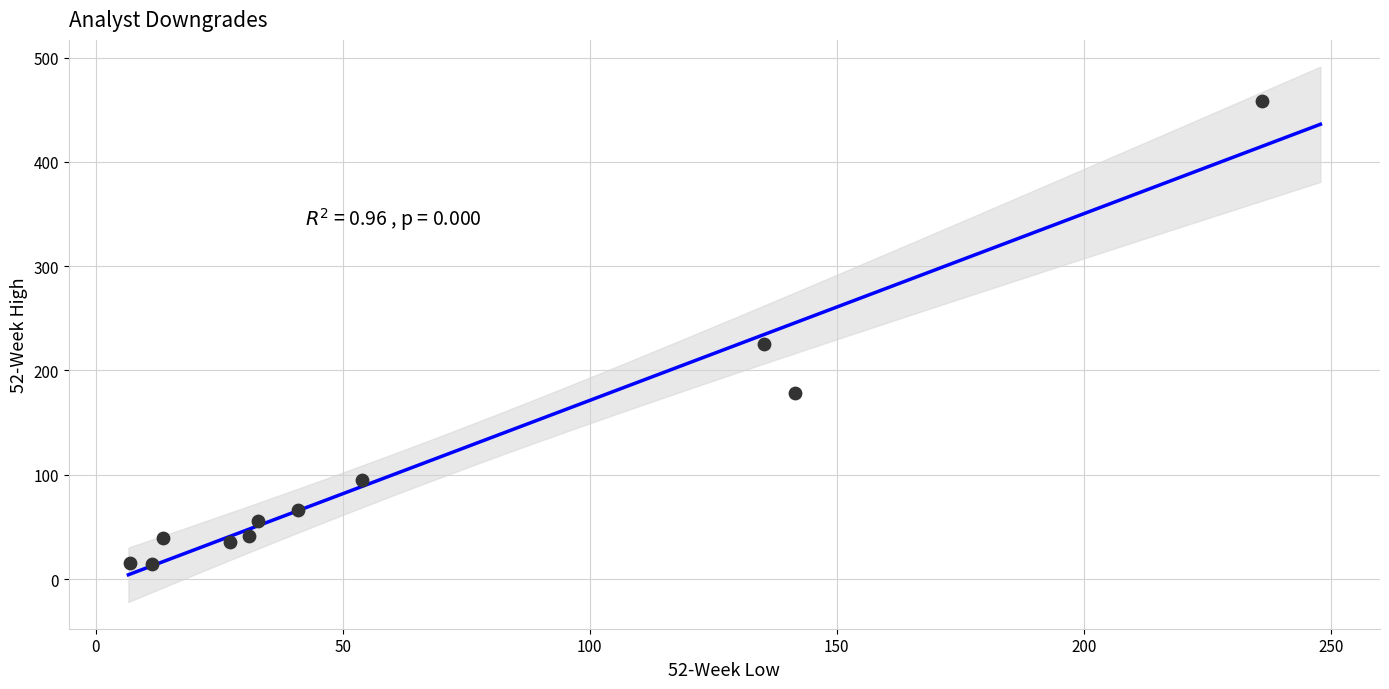

What is the range of X values (max minus min)?

229.1